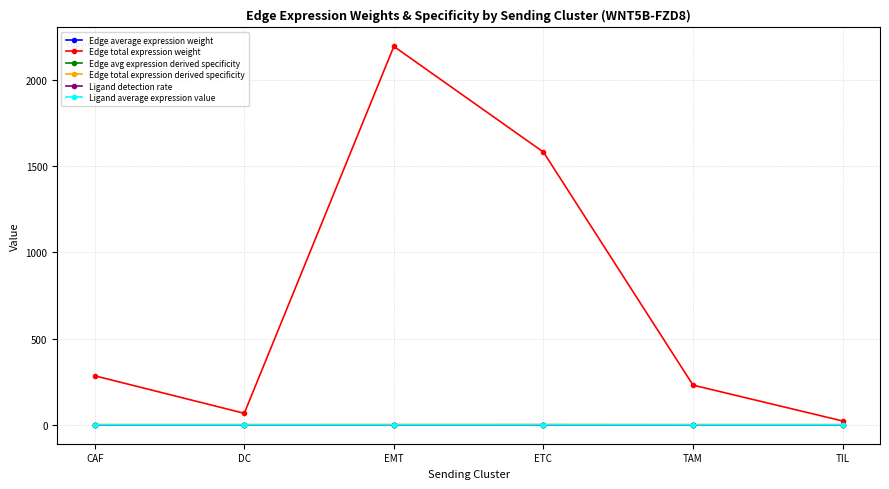

What is the label of the 1st point from the right?

TIL